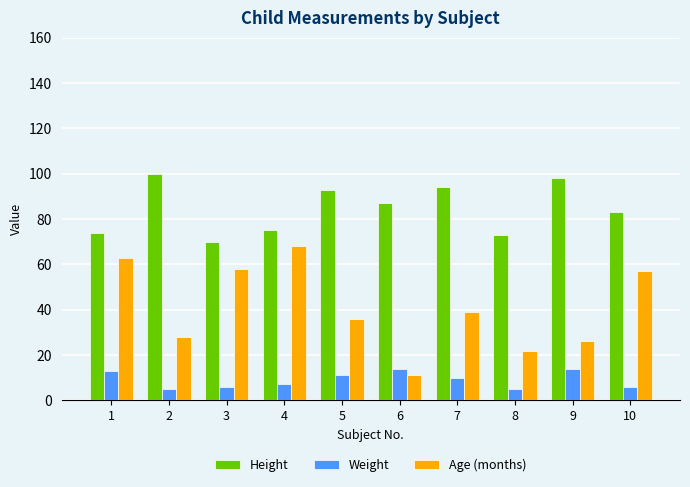

What is the value of the Weight bar at the 1st from the left?

13